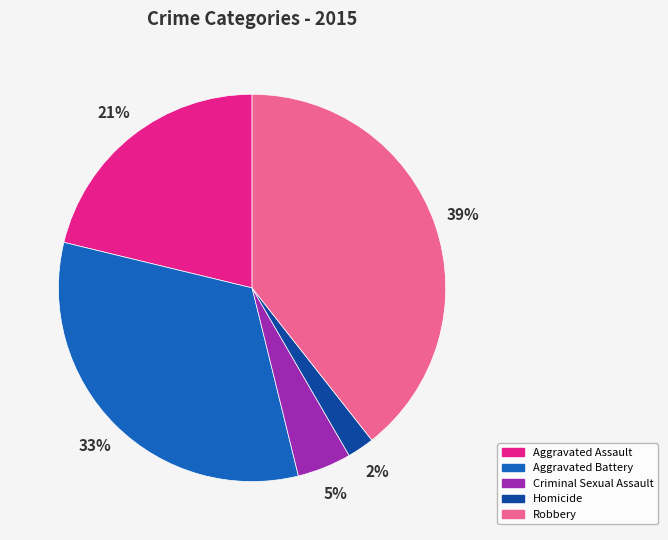

Is there a majority slice in this chart?

No